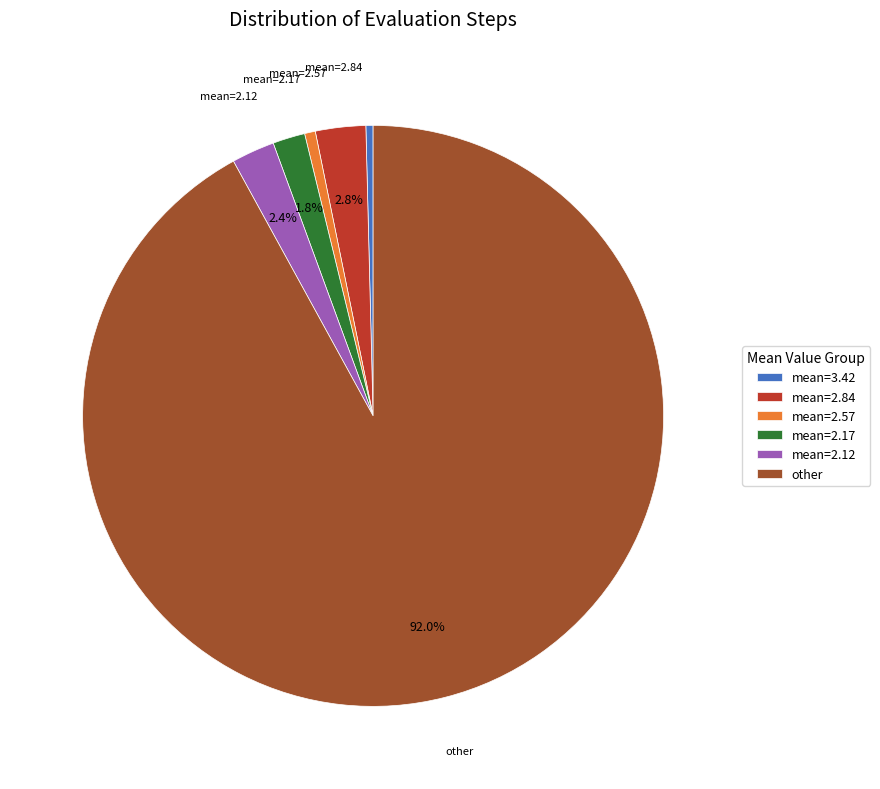

Is there any slice that represents more than half of the pie?

Yes